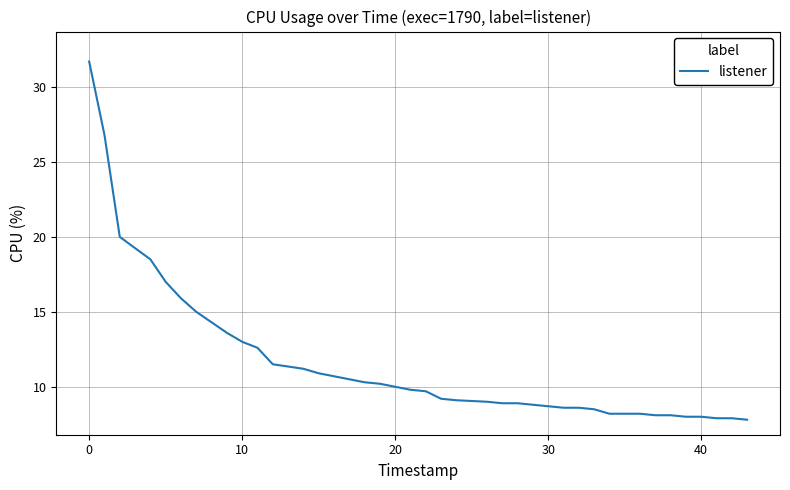

How many lines are shown in the chart?

1